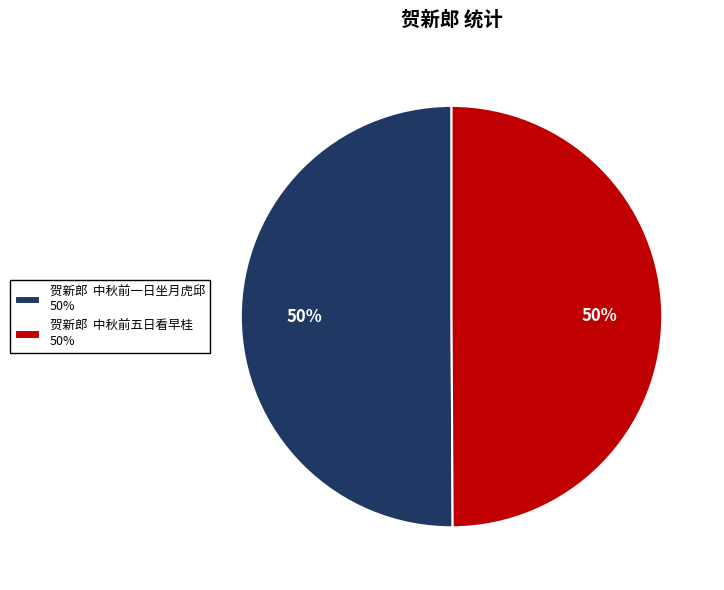

To the nearest percent, what is the average slice percentage?

50%